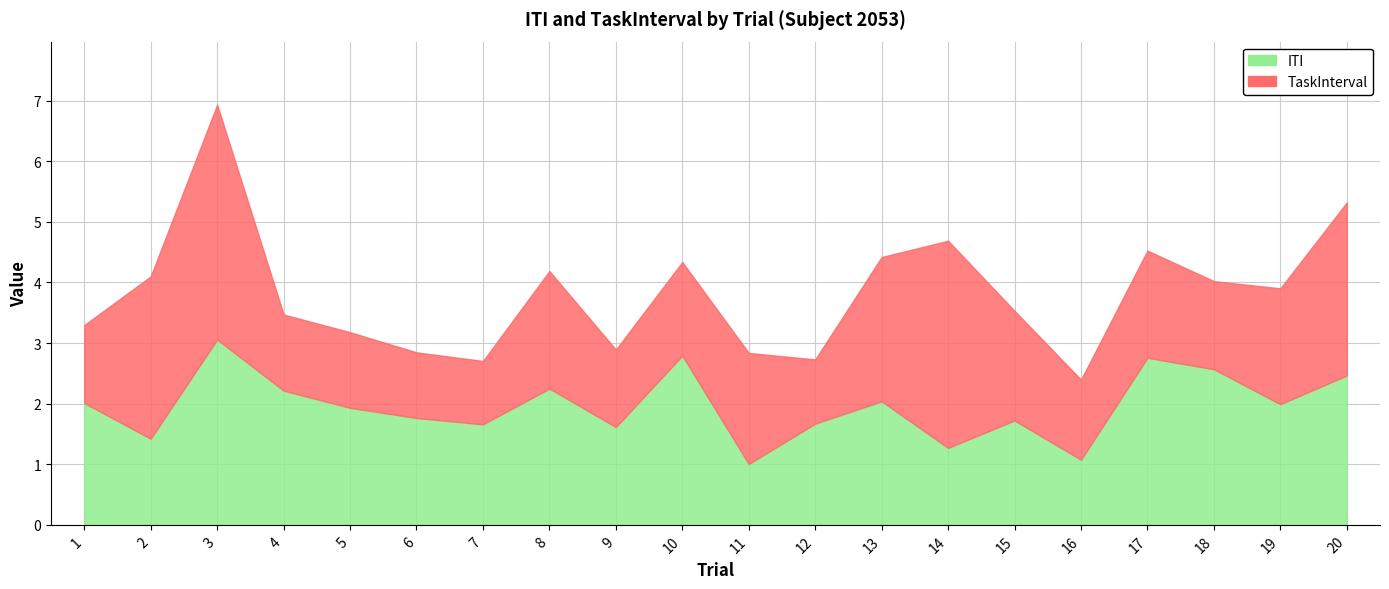

Which category has the highest value in the ITI series?

3